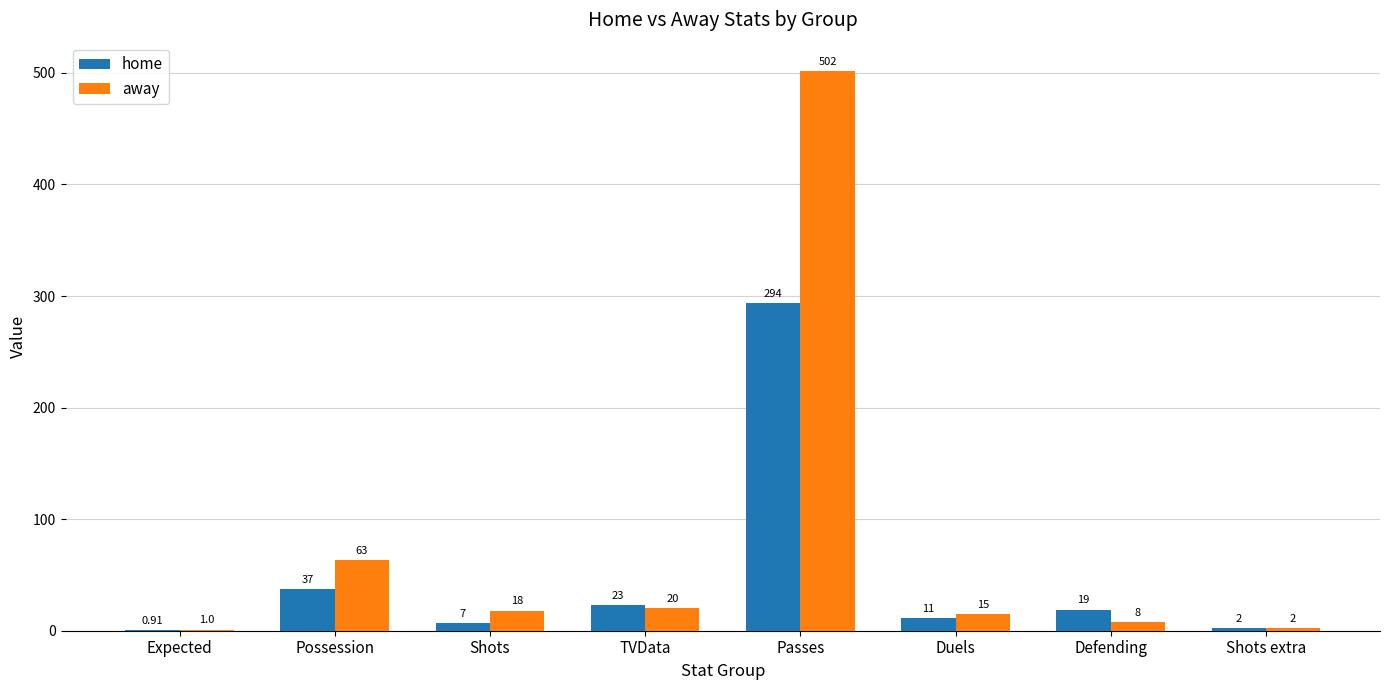

What is the highest value of the home series?

294.0